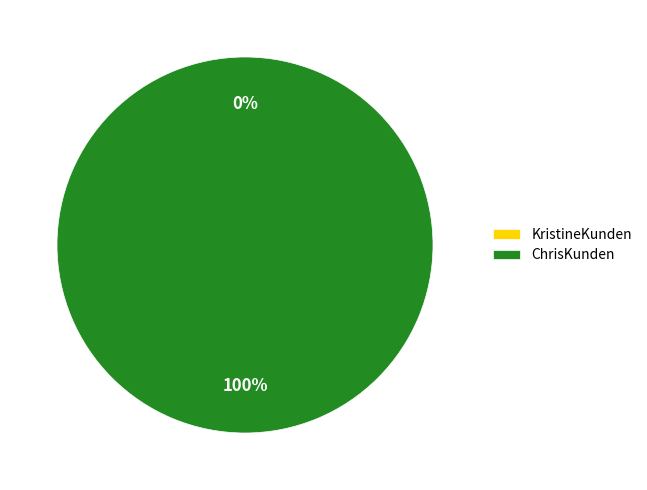

To the nearest percent, what is the difference between the KristineKunden and ChrisKunden slice percentages?

100%